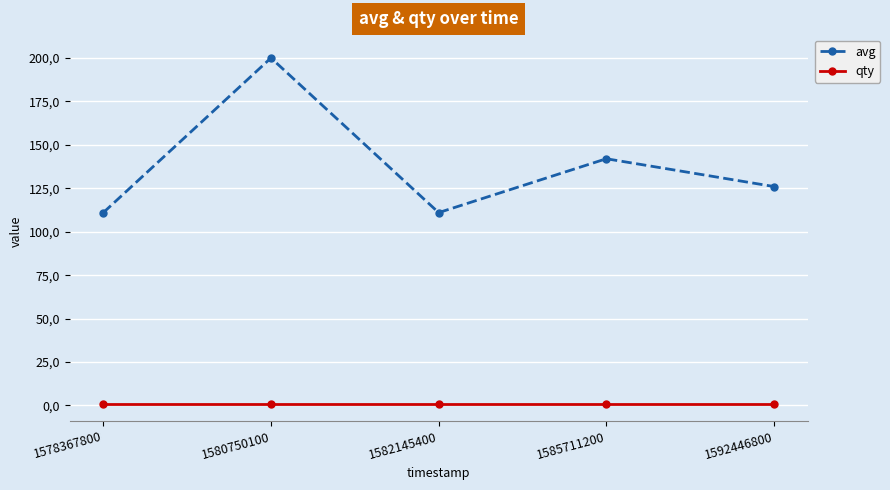

Reading left to right, what are all the values shown in this chart?

avg: 1578367800=111	1580750100=200	1582145400=111	1585711200=142	1592446800=126
qty: 1578367800=1	1580750100=1	1582145400=1	1585711200=1	1592446800=1